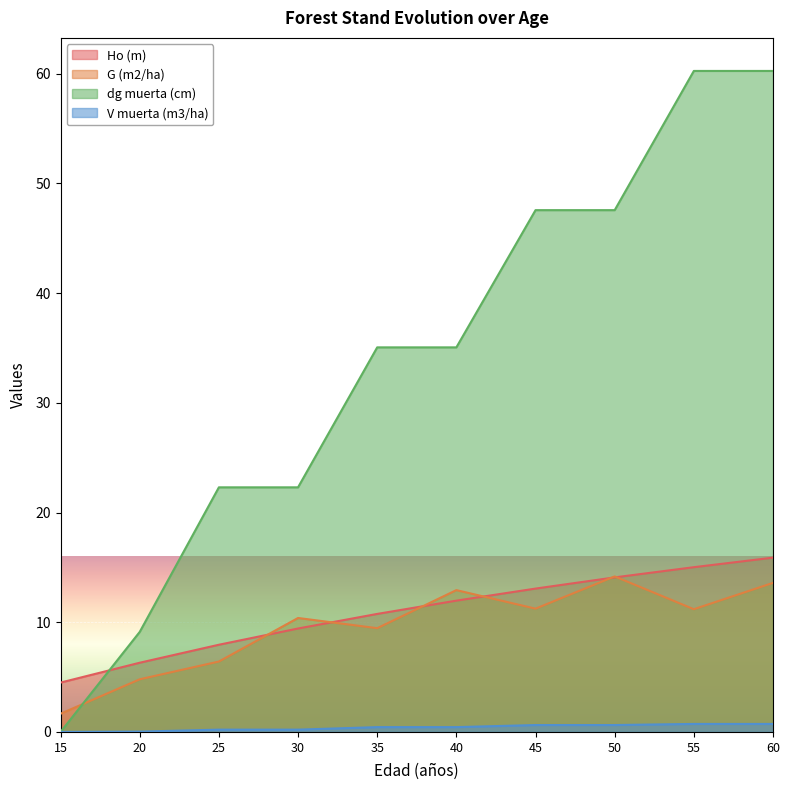

Between 30 and 40, which series saw the biggest shift?

dg muerta (cm)